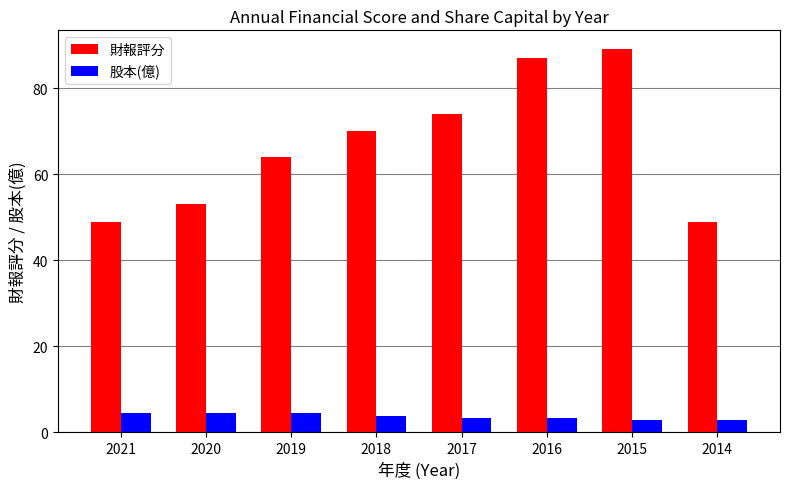

How many bars are there in each group?

2